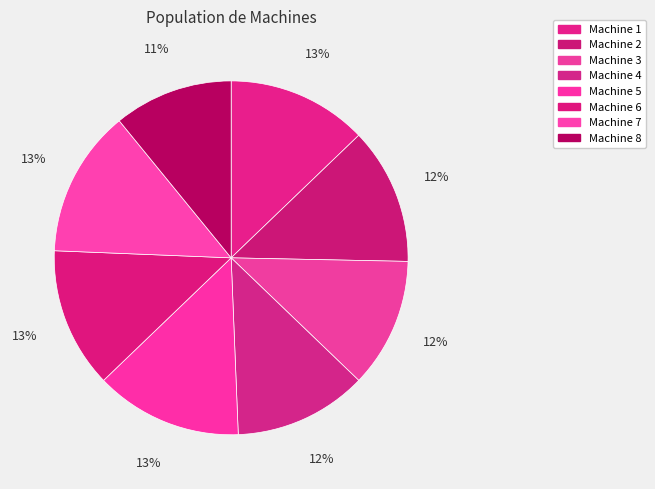

True or false: Machine 2 accounts for 2% of the total.

False